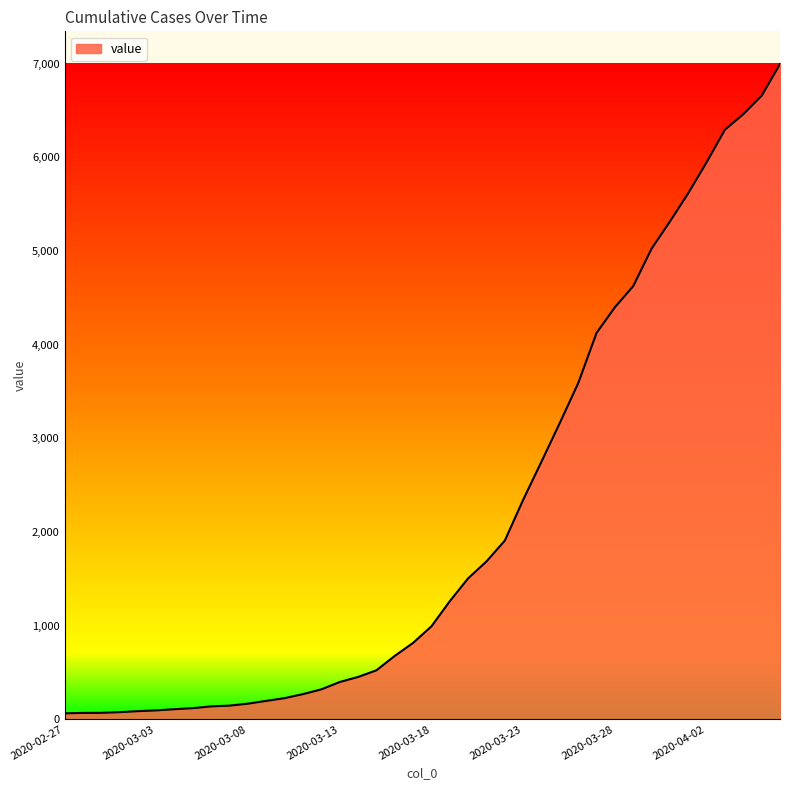

What is the sum of all values?

85677